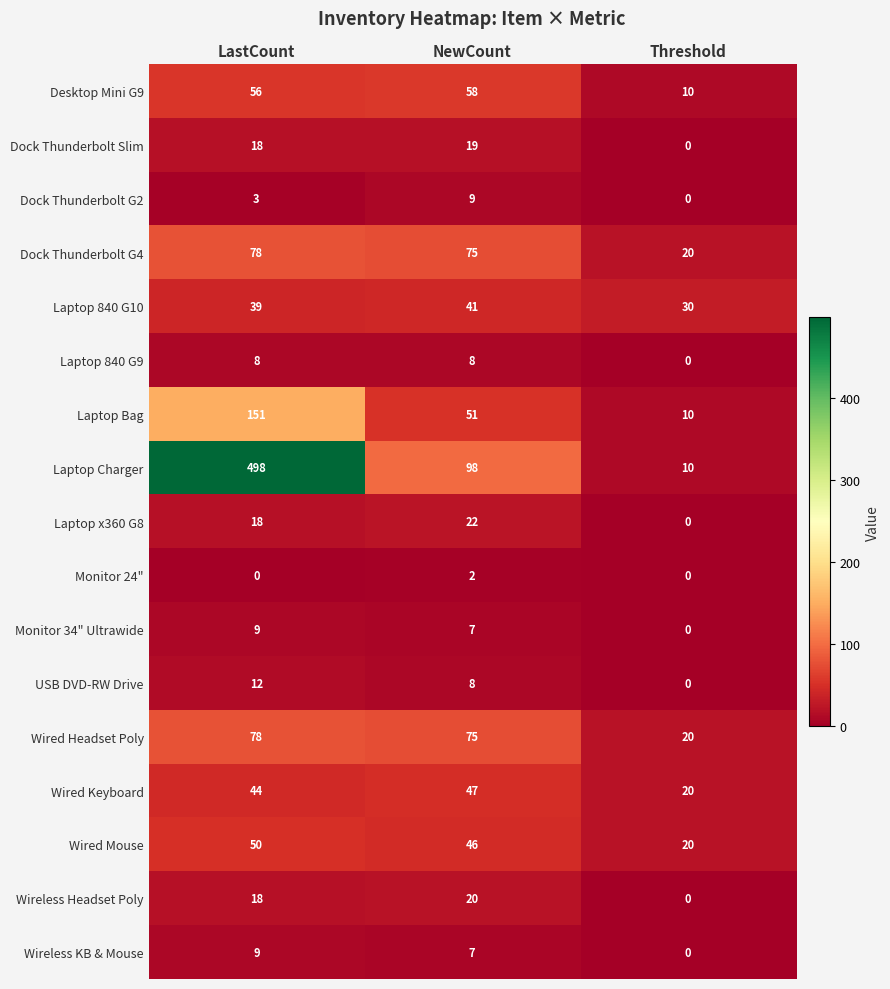

Which series has the widest spread of values?

Laptop Charger